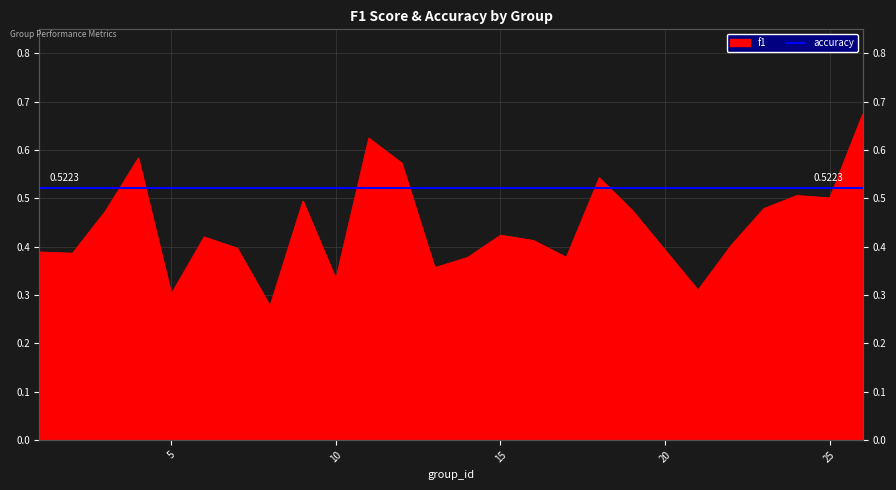

Where is the first local maximum?

4